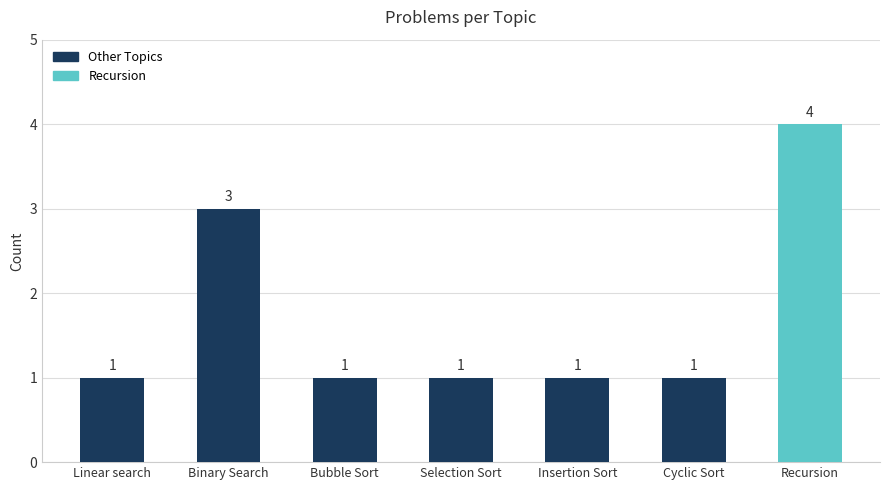

The chart shows a value of 1 at Linear search. True or false?

True